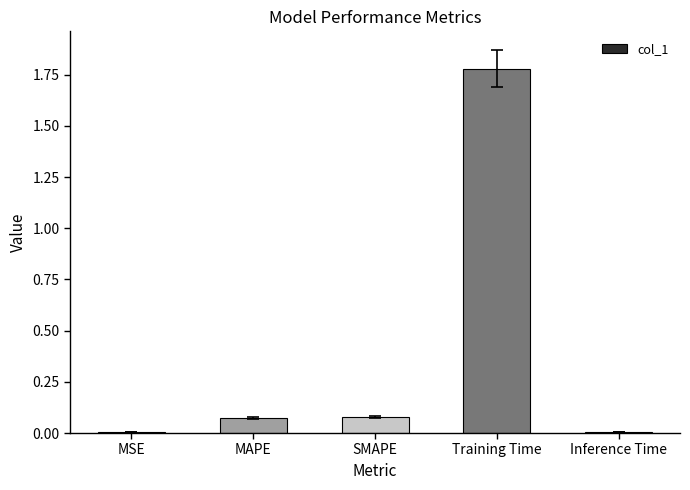

Between Training Time and SMAPE, which is larger?

Training Time